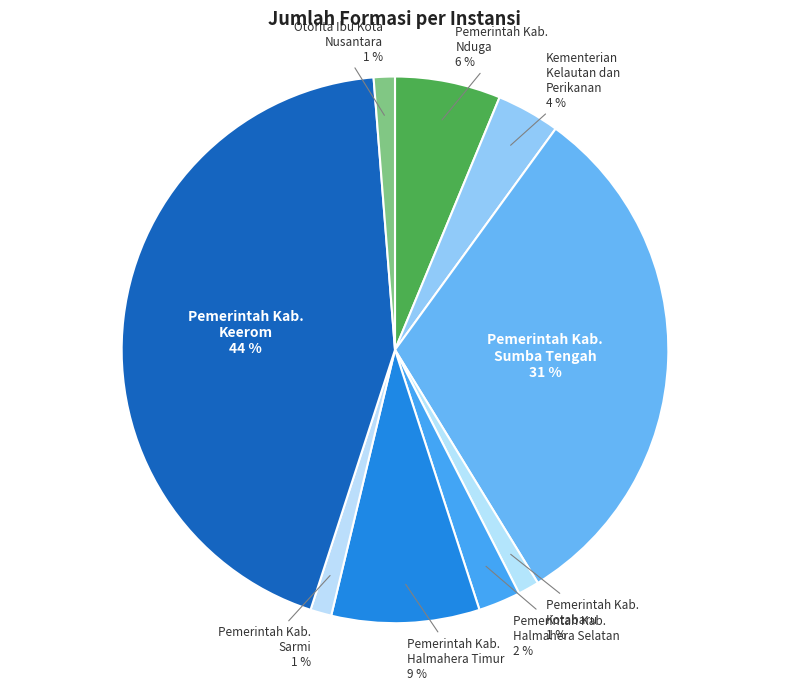

To the nearest percent, what portion does Pemerintah Kab. Sarmi represent?

1%